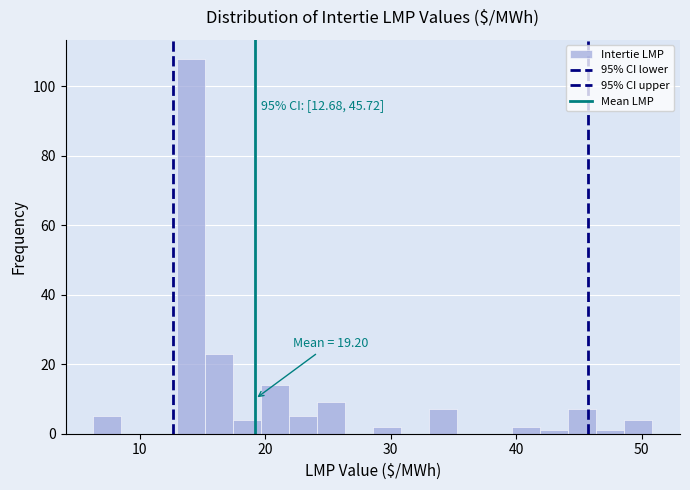

Around what value on the x-axis is the tallest bar? Give the approximate position of its centre, as read against the axis.

14